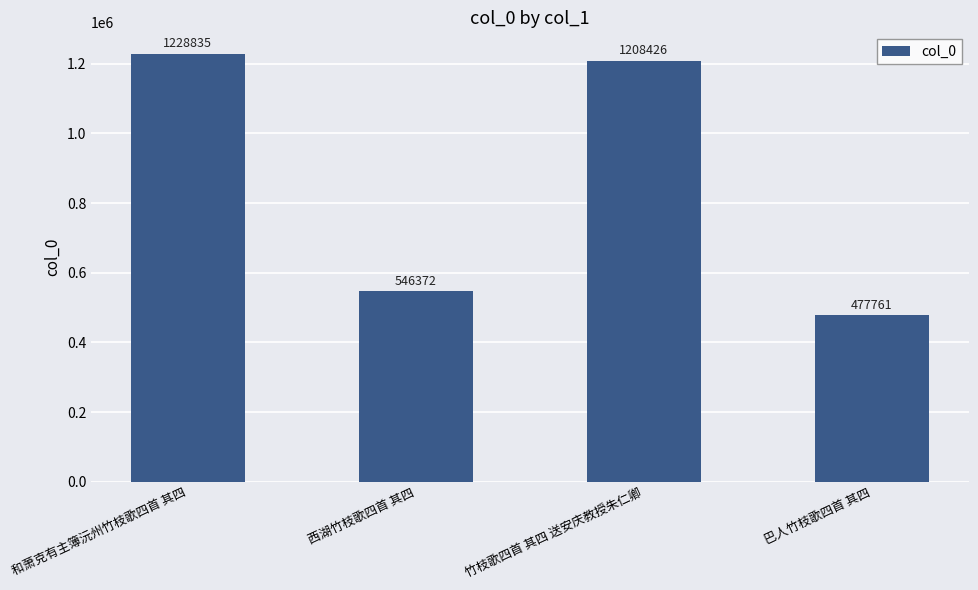

What is the label of the 3rd bar from the right?

西湖竹枝歌四首 其四